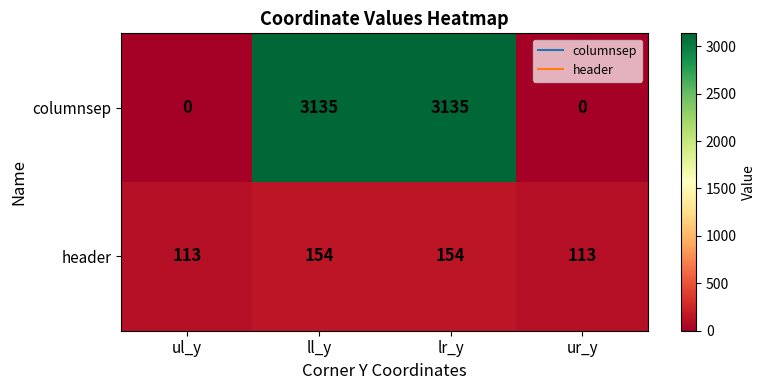

Rank the series at ul_y from lowest to highest value.

columnsep, header